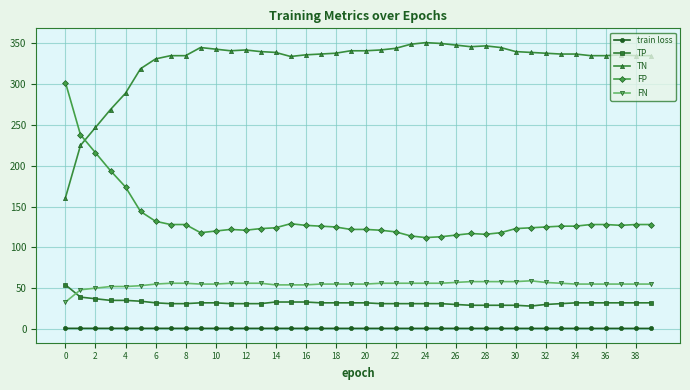

What is the lowest value of the TP series?

28.0